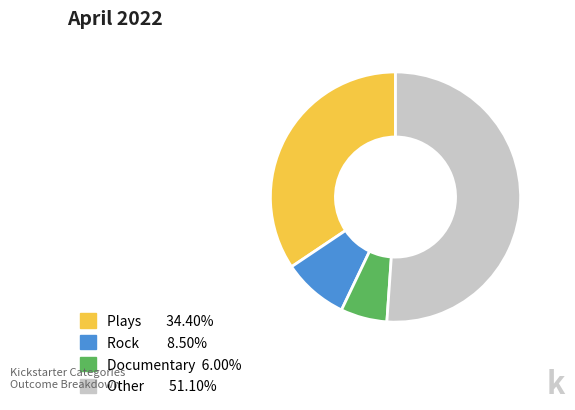

How many segments does this pie chart have?

4